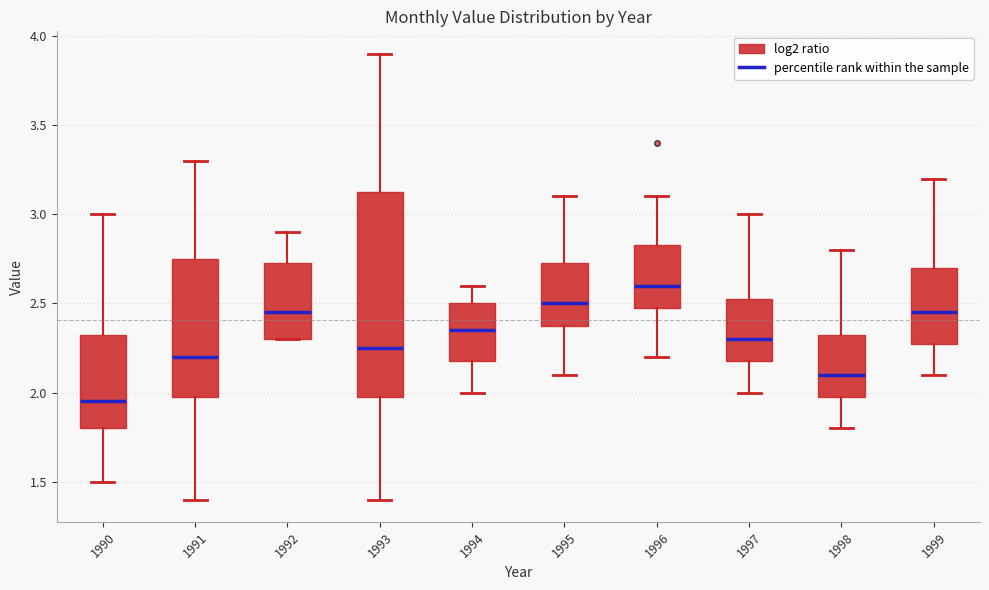

Reading left to right, transcribe this box plot: for each box, give where its median line is, the range the box spans, and where its two whiskers end, as read against the y-axis. The values are not printed on the chart, so give them approximately, as read against the axis.

1990: median 1.95, box 1.80 to 2.35, whiskers 1.50 to 3.00
1991: median 2.20, box 2.00 to 2.75, whiskers 1.40 to 3.30
1992: median 2.45, box 2.30 to 2.75, whiskers 2.30 to 2.90
1993: median 2.25, box 2.00 to 3.15, whiskers 1.40 to 3.90
1994: median 2.35, box 2.20 to 2.50, whiskers 2.00 to 2.60
1995: median 2.50, box 2.40 to 2.75, whiskers 2.10 to 3.10
1996: median 2.60, box 2.50 to 2.85, whiskers 2.20 to 3.10
1997: median 2.30, box 2.20 to 2.55, whiskers 2.00 to 3.00
1998: median 2.10, box 2.00 to 2.35, whiskers 1.80 to 2.80
1999: median 2.45, box 2.30 to 2.70, whiskers 2.10 to 3.20